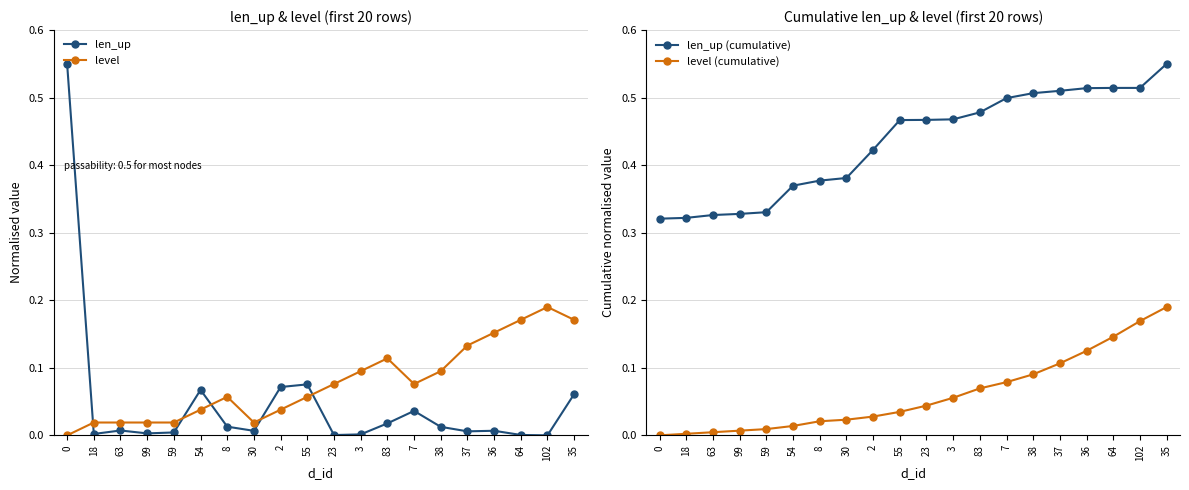

What is the total value across all series at 23?

0.6